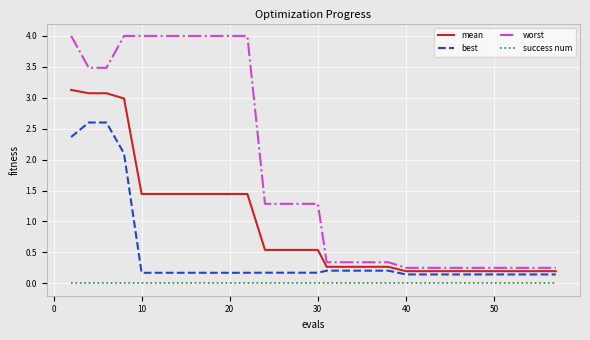

List the series in order of their peak value, lowest first.

success num, best, mean, worst